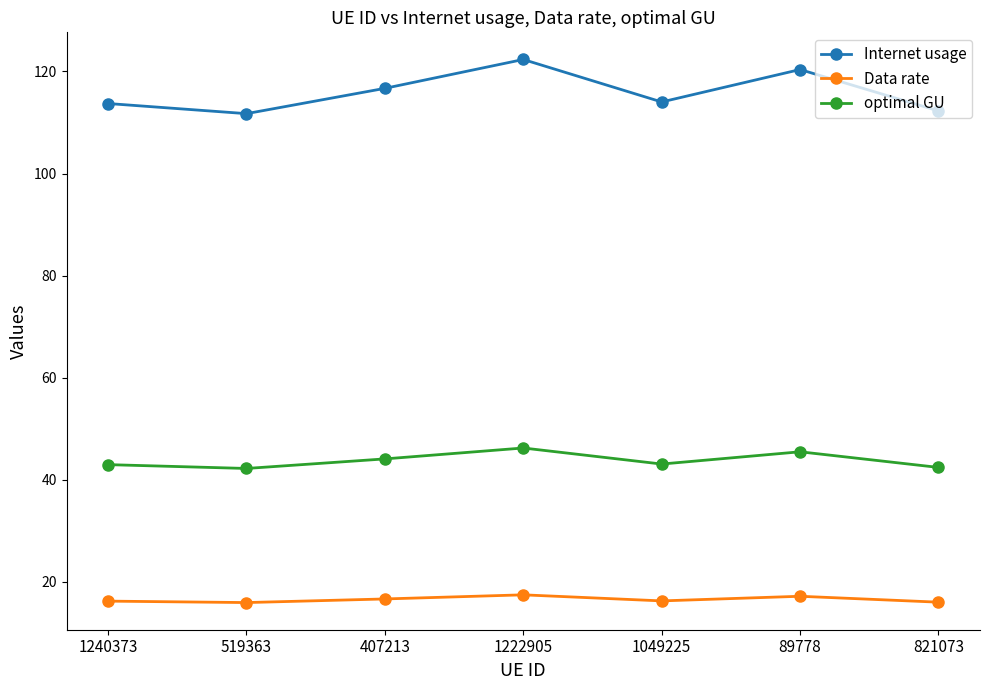

Where is the first local maximum for Internet usage?

1222905